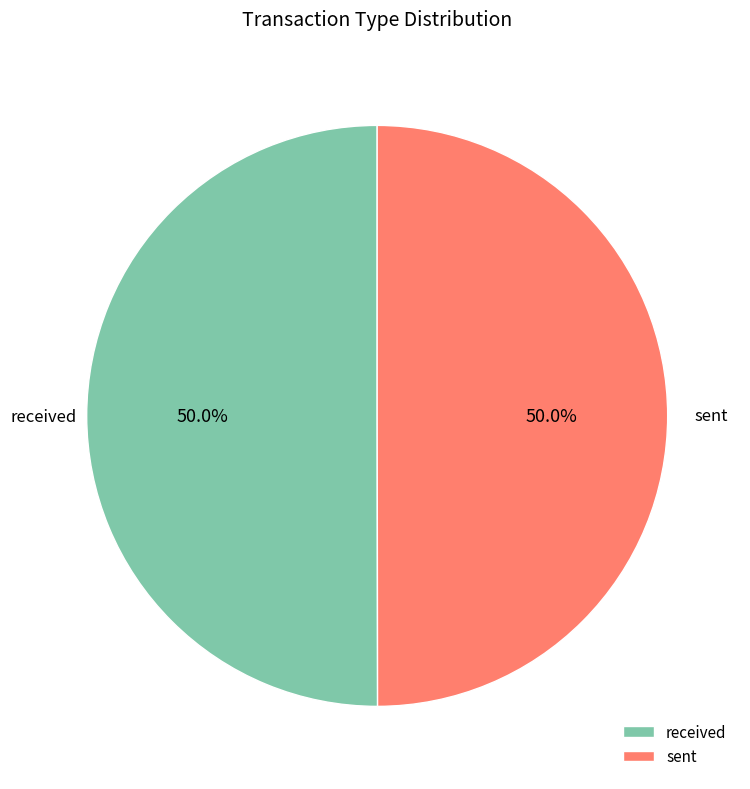

Is it true that sent is 50% of the pie?

True